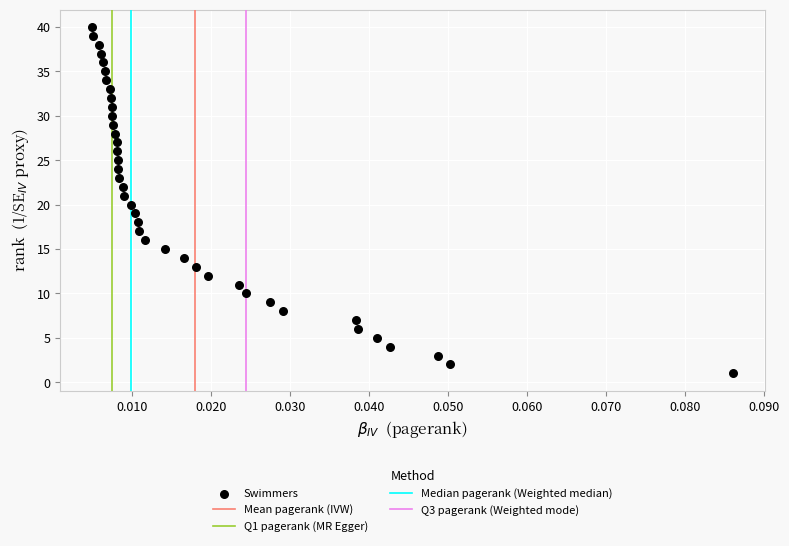

What is the range of Y values (max minus min)?

39